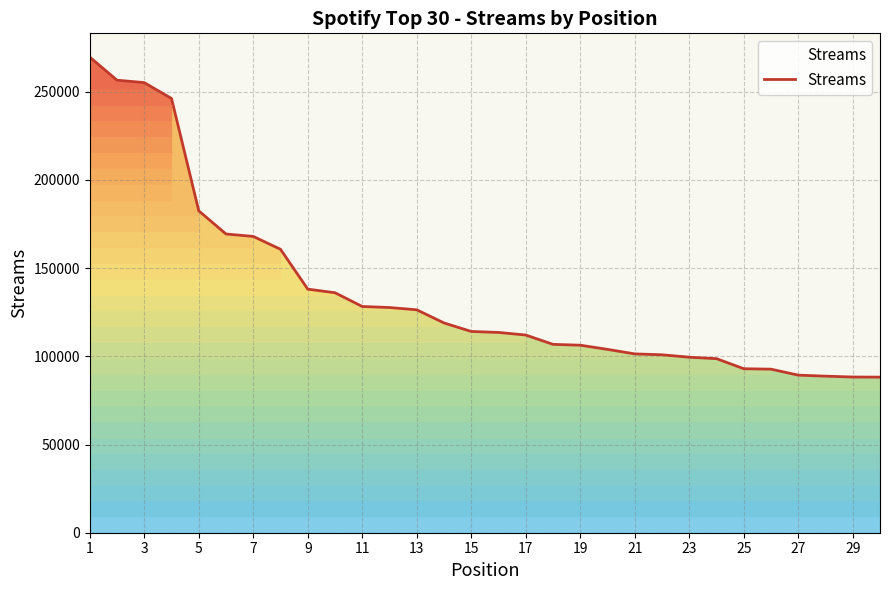

What is the difference between the maximum and minimum values?

181405